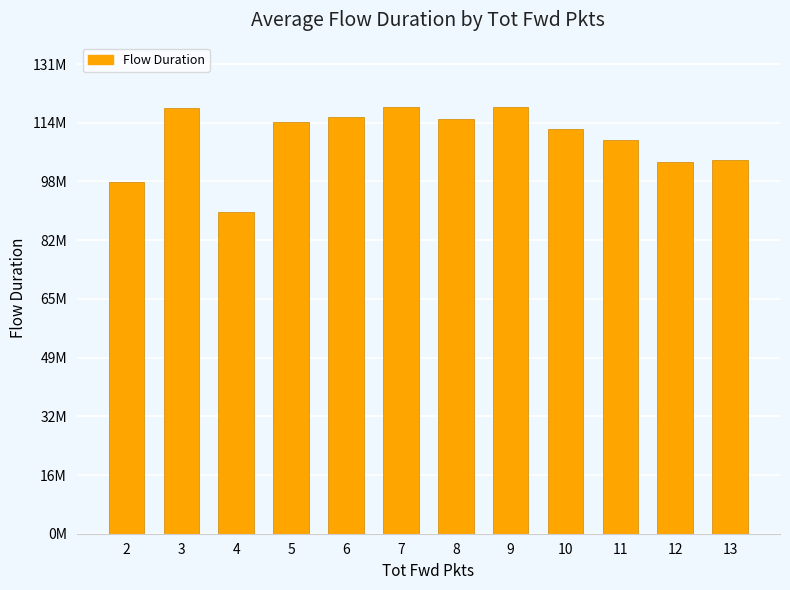

Reading left to right, what are all the values shown in this chart?

2=98430104	3=119004114	4=90007201	5=115022044	6=116541342	7=119361248	8=115985514	9=119309849	10=113004220	11=109970097	12=104000003	13=104595184